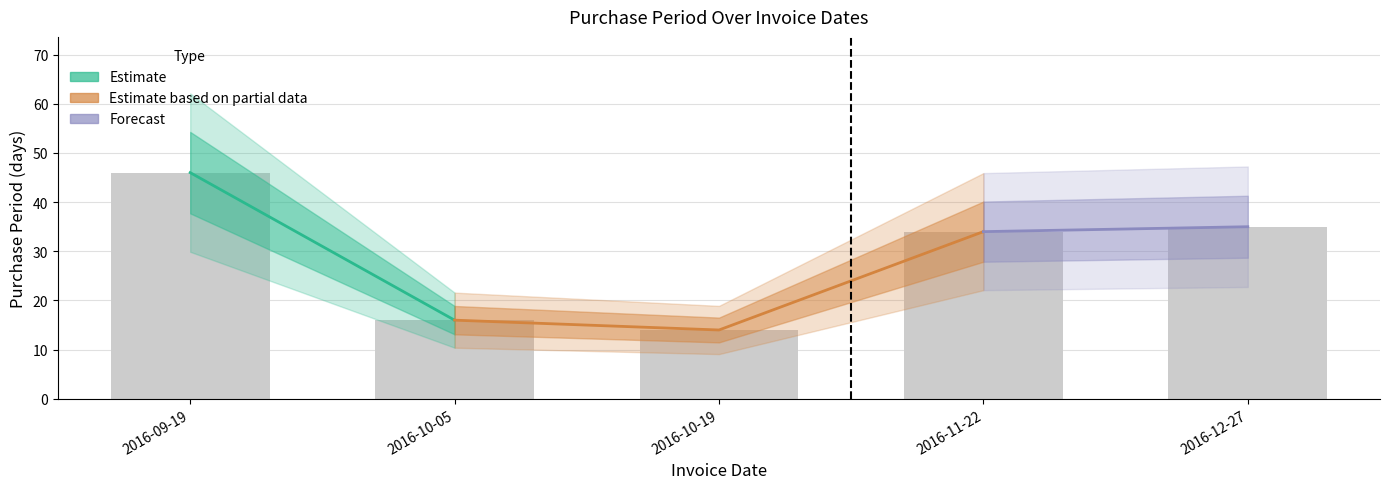

True or false: the data shows 46 at 2016-09-19.

True